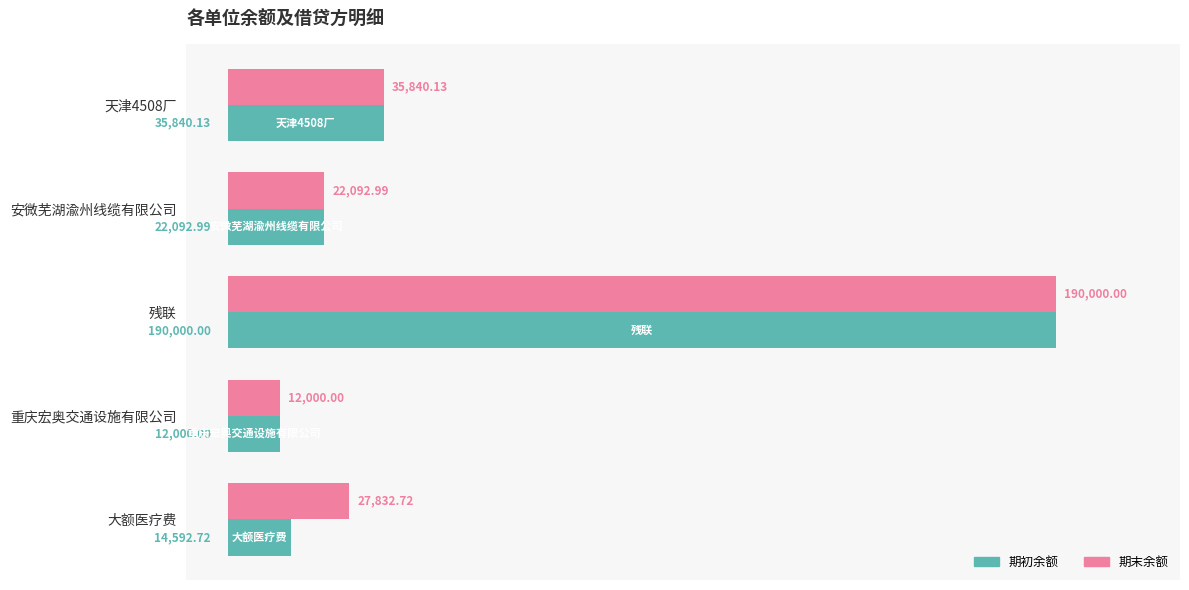

Rank the series by their average value, from lowest to highest.

期初余额, 期末余额